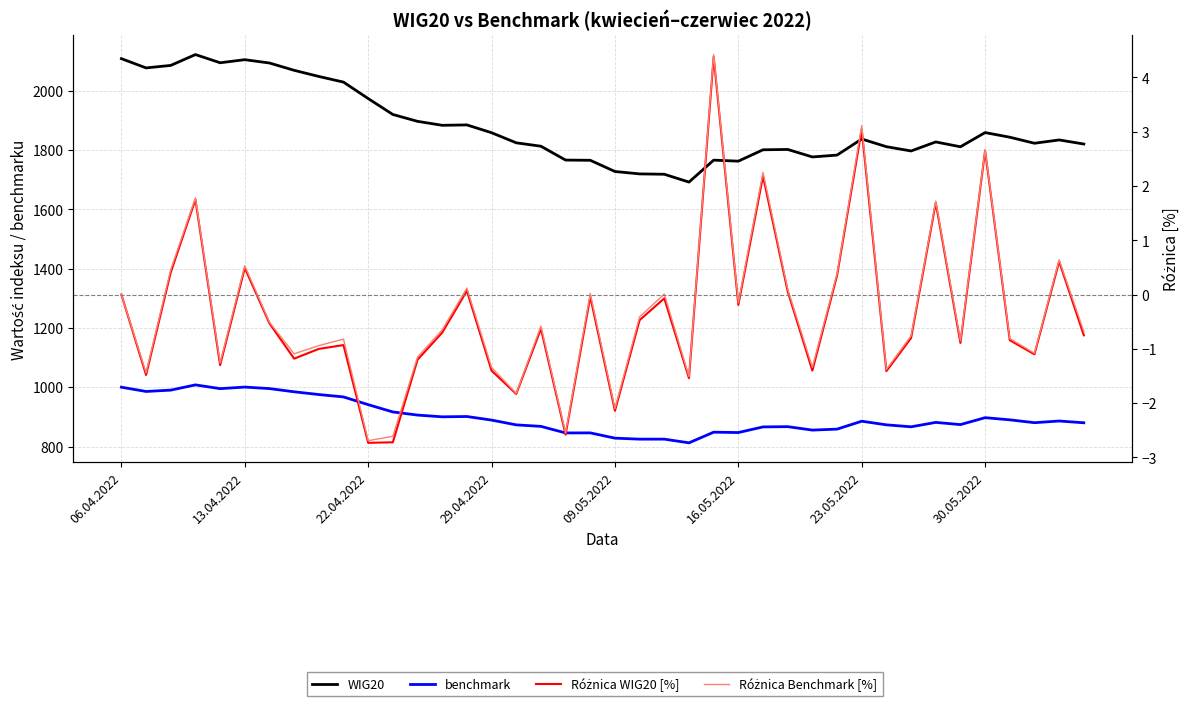

The Różnica WIG20 [%] series shows -0.9 at 29.04.2022. True or false?

False